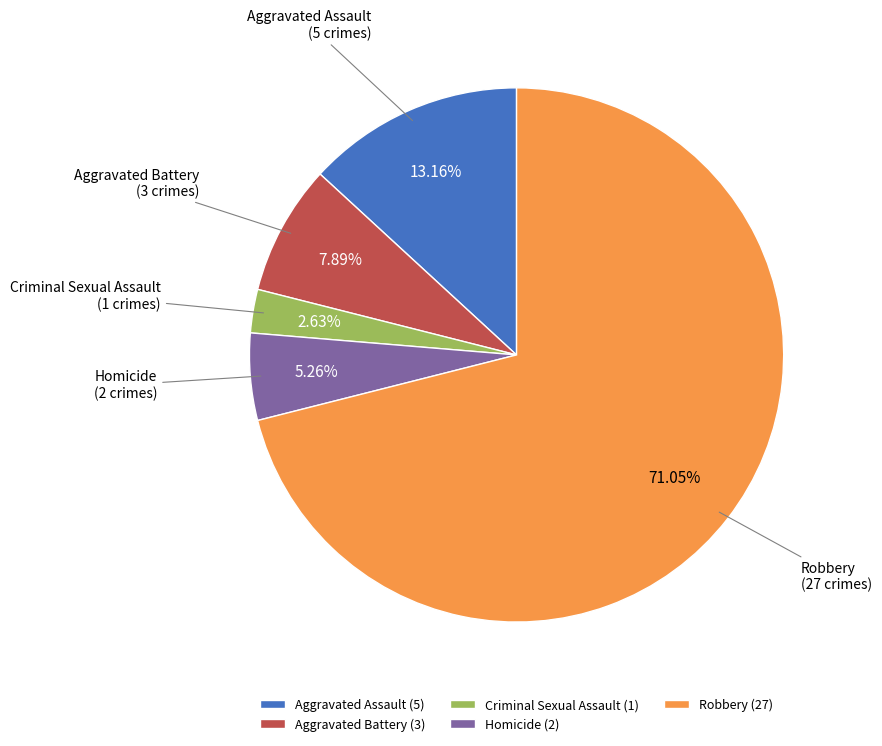

Combined, what portion of the pie is Robbery and Homicide?

76.3%